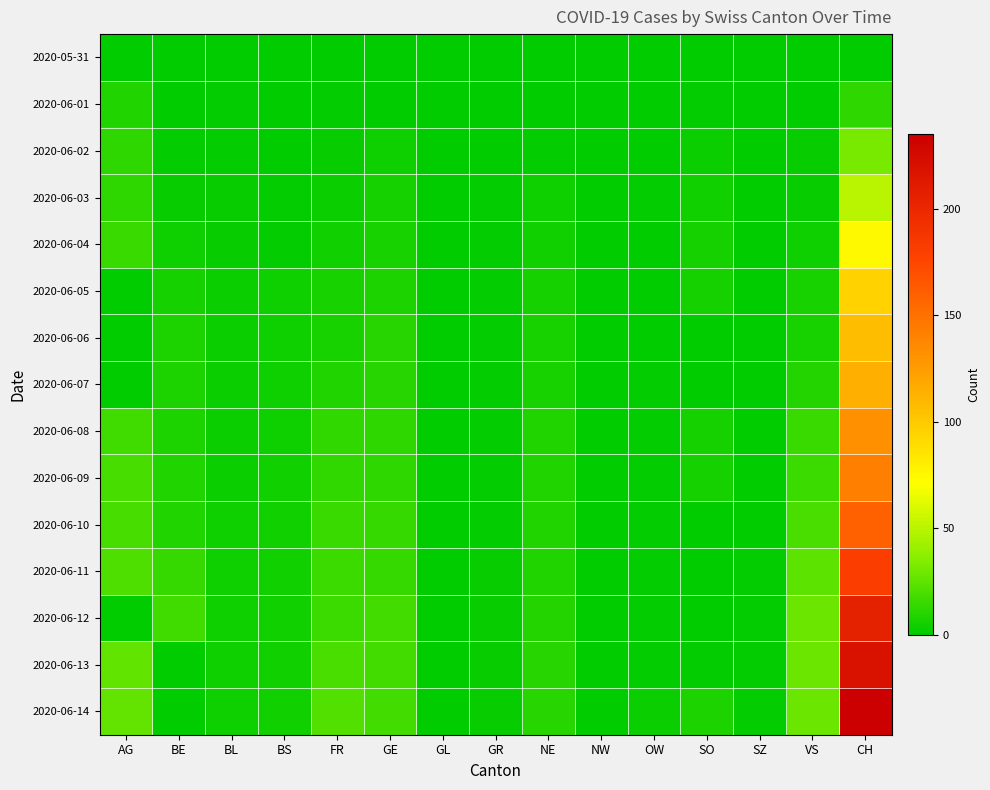

Which series has the largest range (max minus min)?

2020-06-14